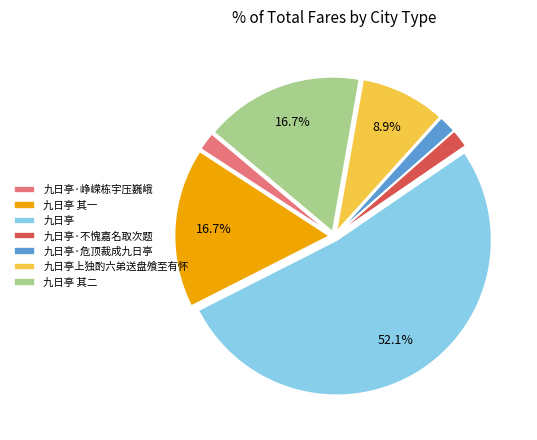

Between 九日亭上独酌六弟送盘飧至有怀 and 九日亭 其二, which is larger?

九日亭 其二